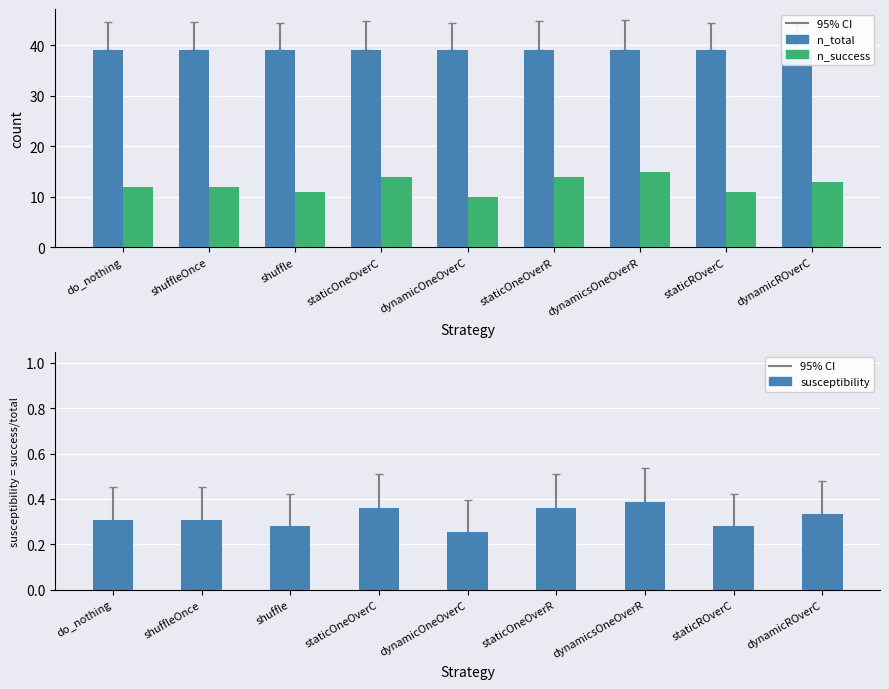

Reading left to right, transcribe all the data shown in this chart.

n_total: 39.0	39.0	39.0	39.0	39.0	39.0	39.0	39.0	39.0
n_success: 12.0	12.0	11.0	14.0	10.0	14.0	15.0	11.0	13.0
susceptibility: 0.3	0.3	0.3	0.4	0.3	0.4	0.4	0.3	0.3